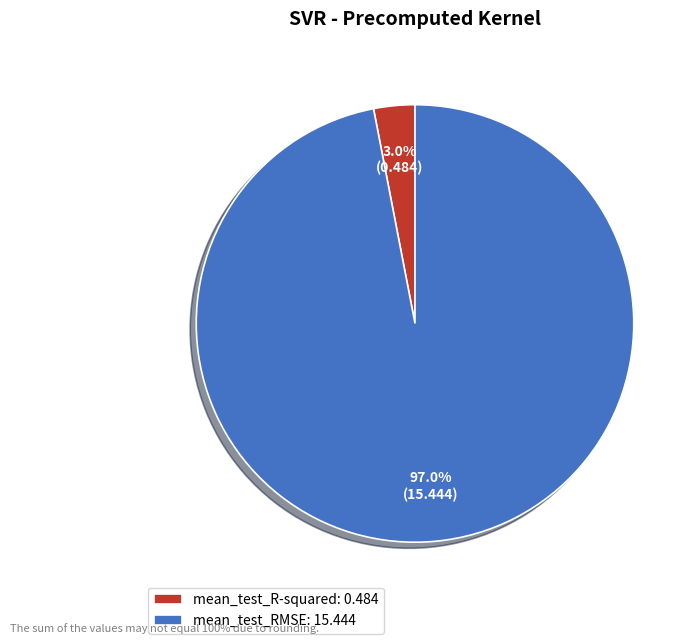

Is there any slice that represents more than half of the pie?

Yes